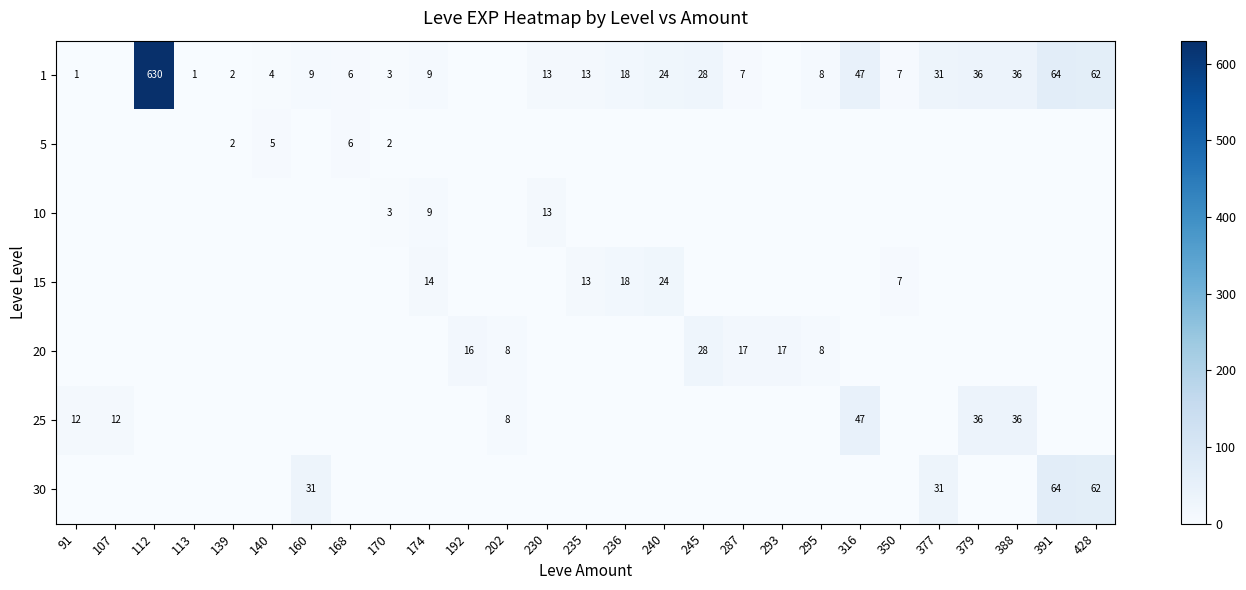

At which category does the chart reach its minimum across all series?

107